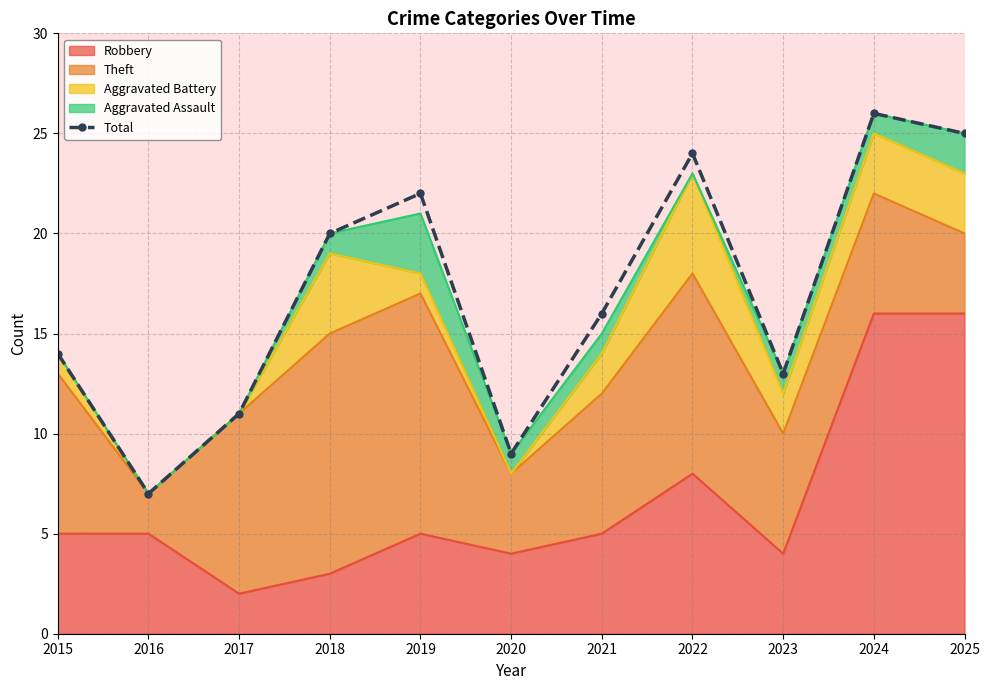

How many lines are shown in the chart?

1